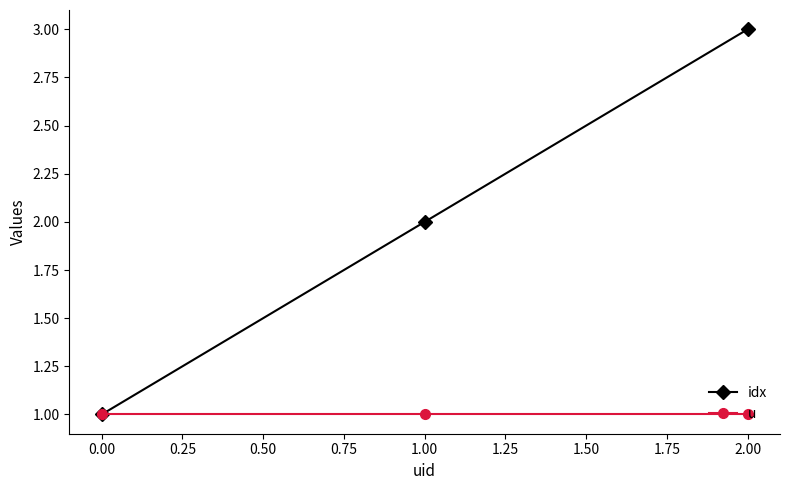

Which category has the highest value across all series?

2.00